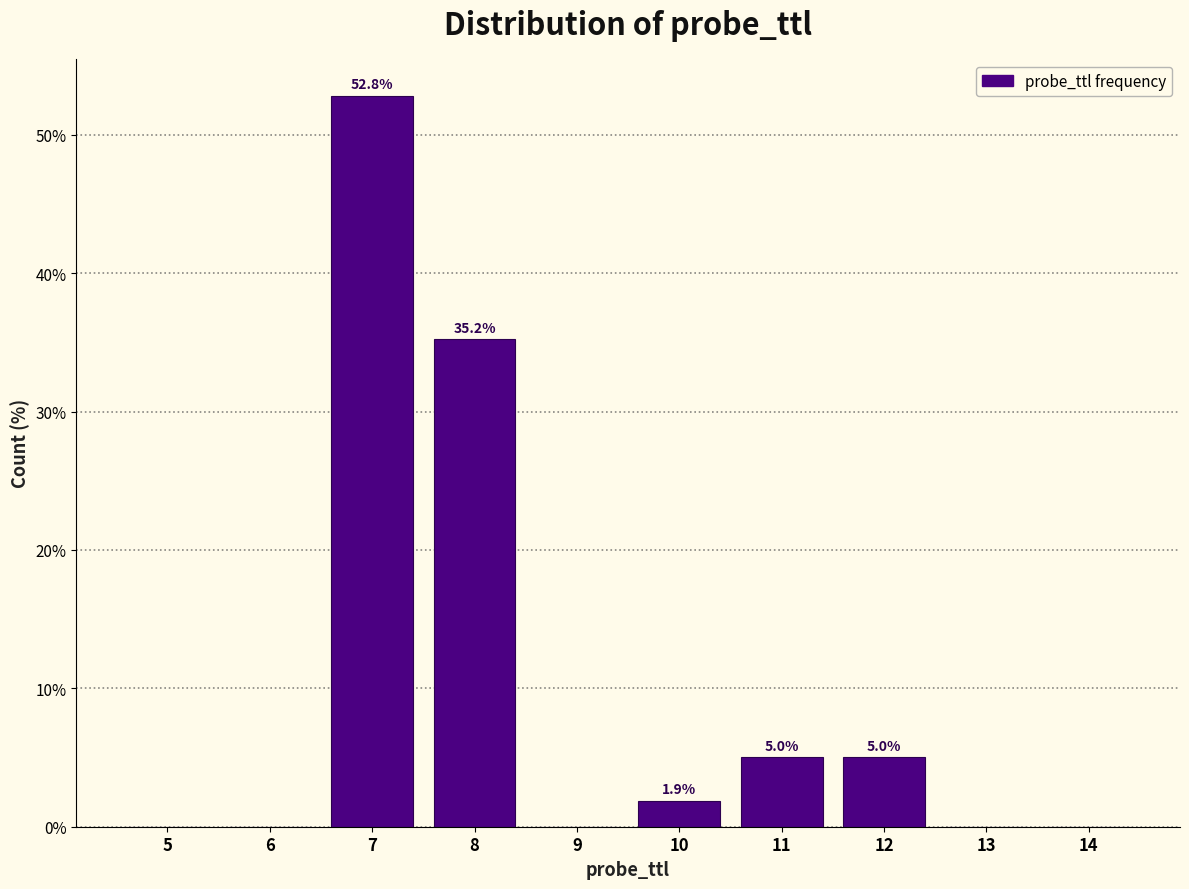

Reading left to right, extract all data points from this chart.

5=0.0	6=0.0	7=52.8	8=35.2	9=0.0	10=1.9	11=5.0	12=5.0	13=0.0	14=0.0